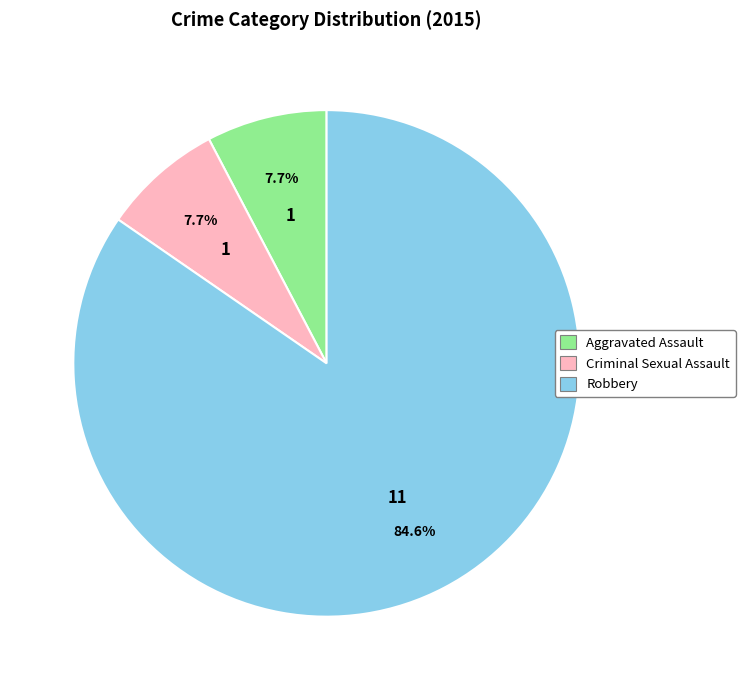

The Criminal Sexual Assault slice represents 3% of the pie. True or false?

False